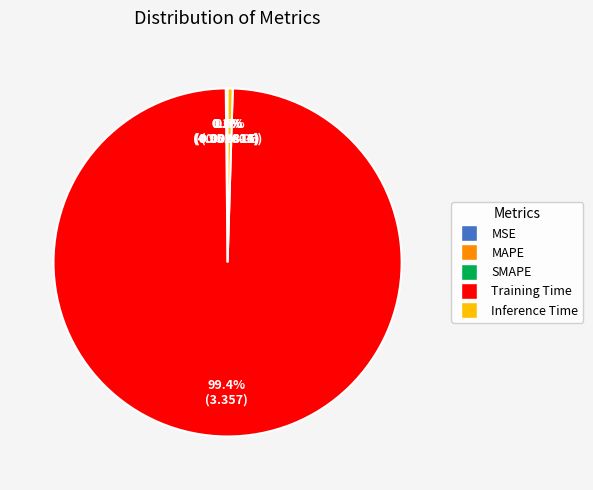

Which category has the biggest portion of the pie?

Training Time